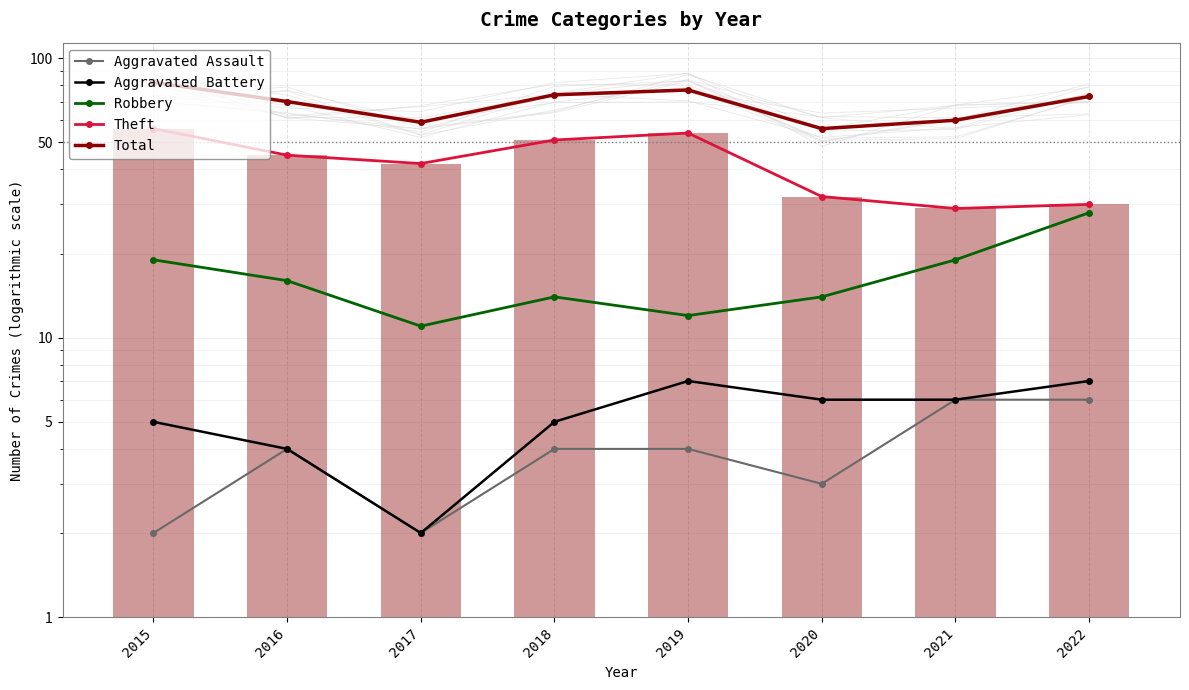

Is the value of Aggravated Assault at 2015 greater than the value of Theft at 2015?

No